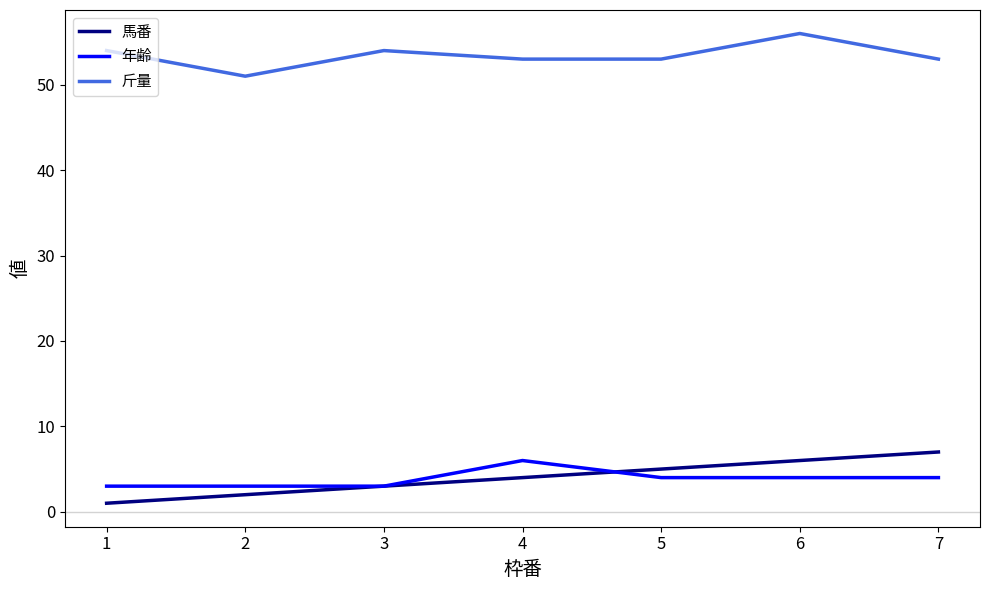

Which series has the largest total across all categories?

斤量